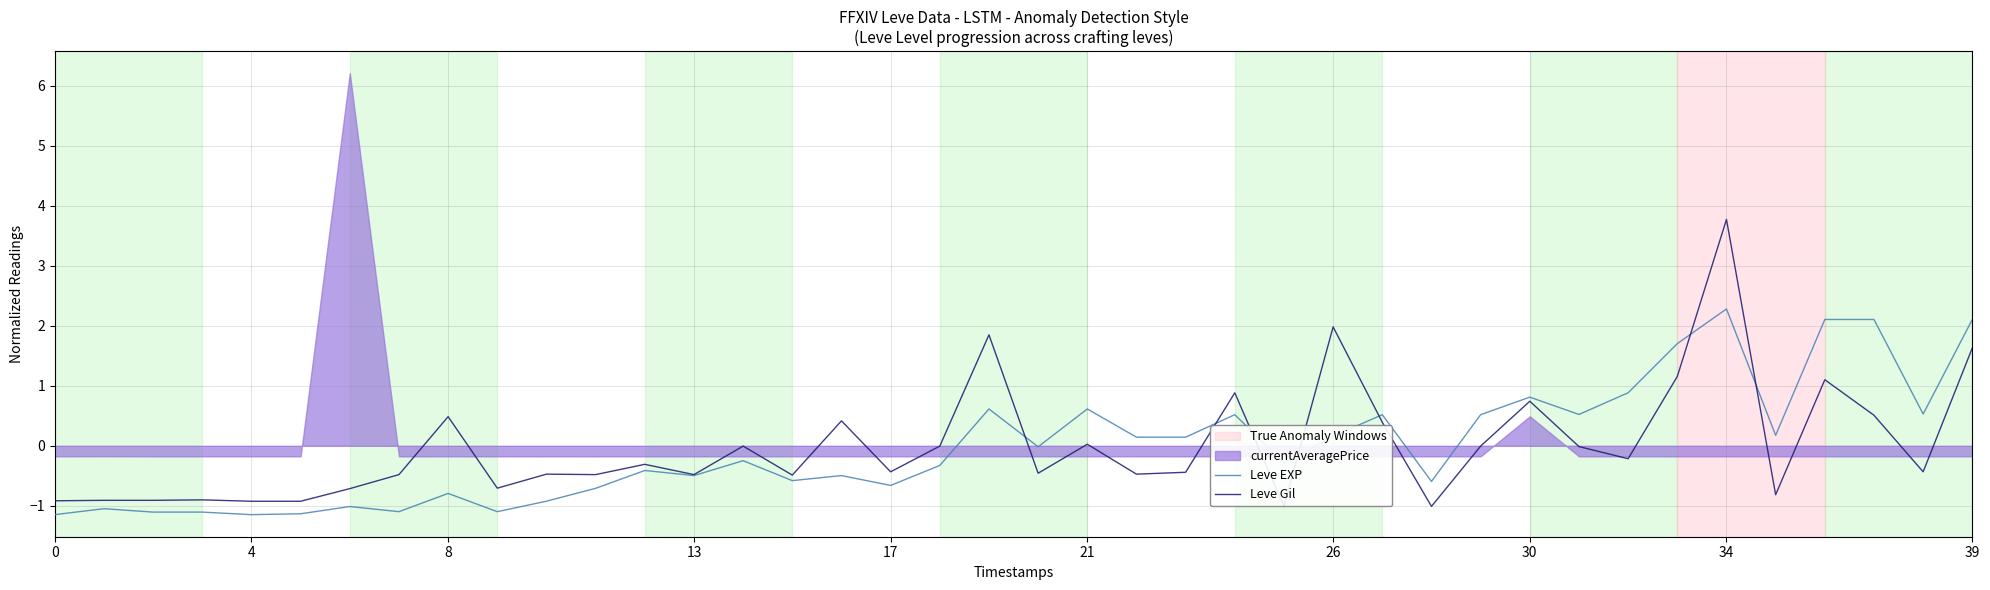

What is the maximum value for Leve EXP?

2.3